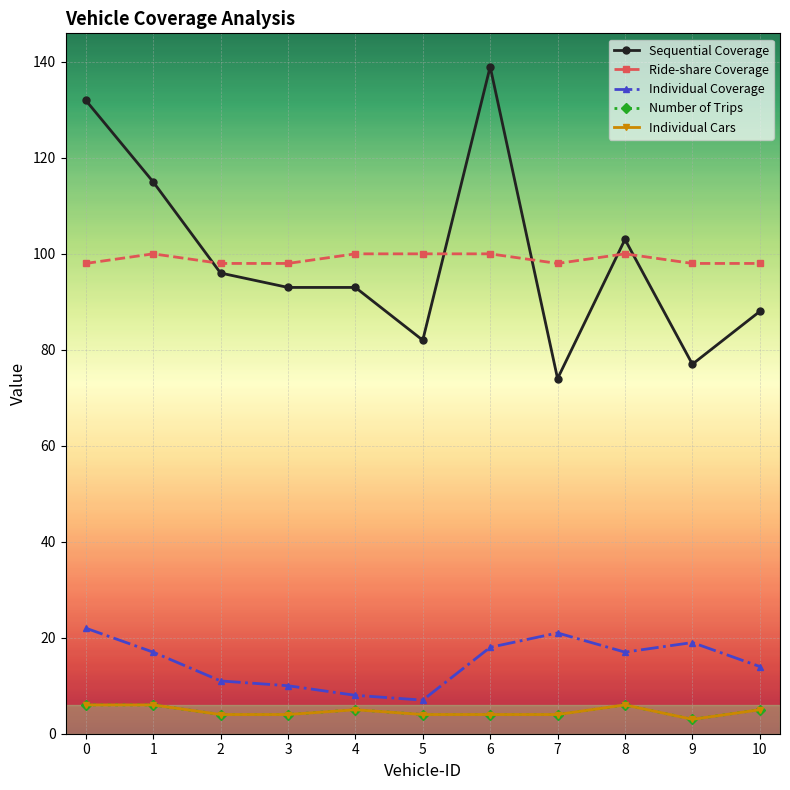

What is the difference between the Sequential Coverage values at 0 and 8?

29